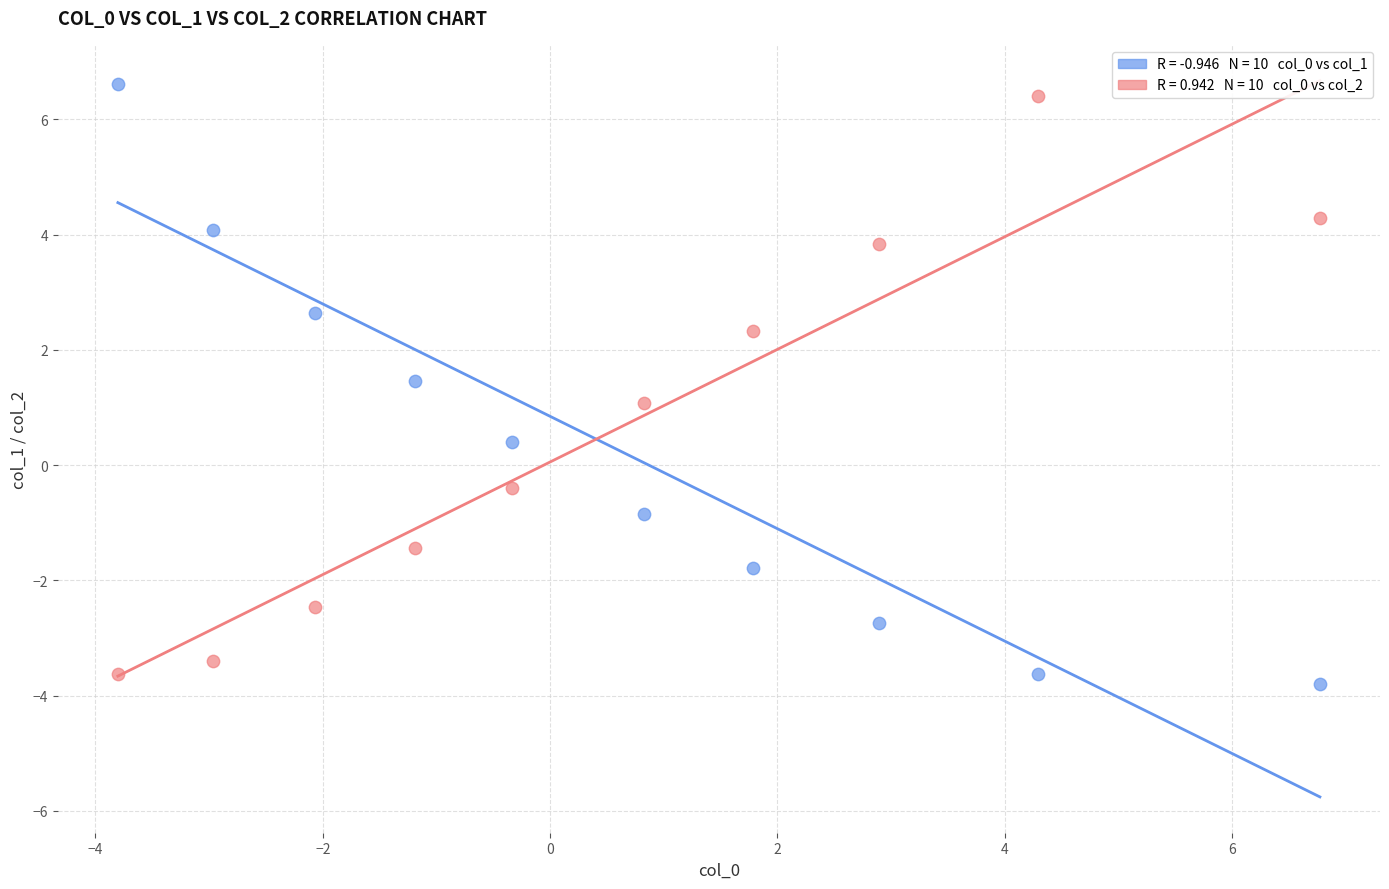

Across all data points, what is the range of Y values (max minus min)?

10.4